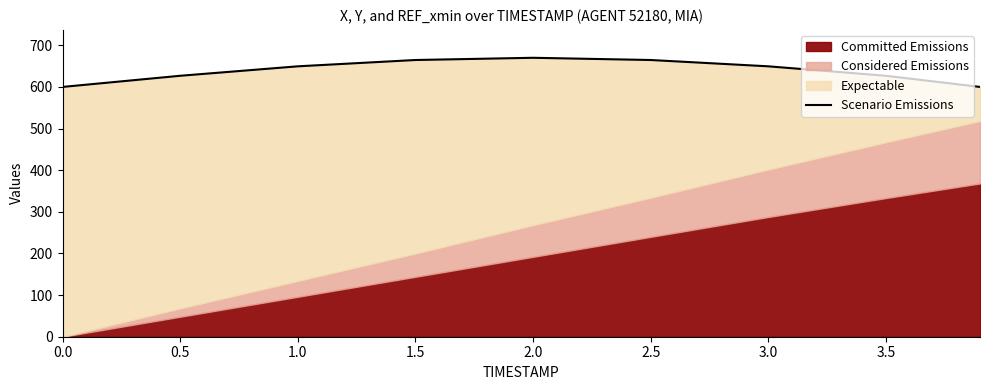

What is the label of the 8th point from the right?

0.5